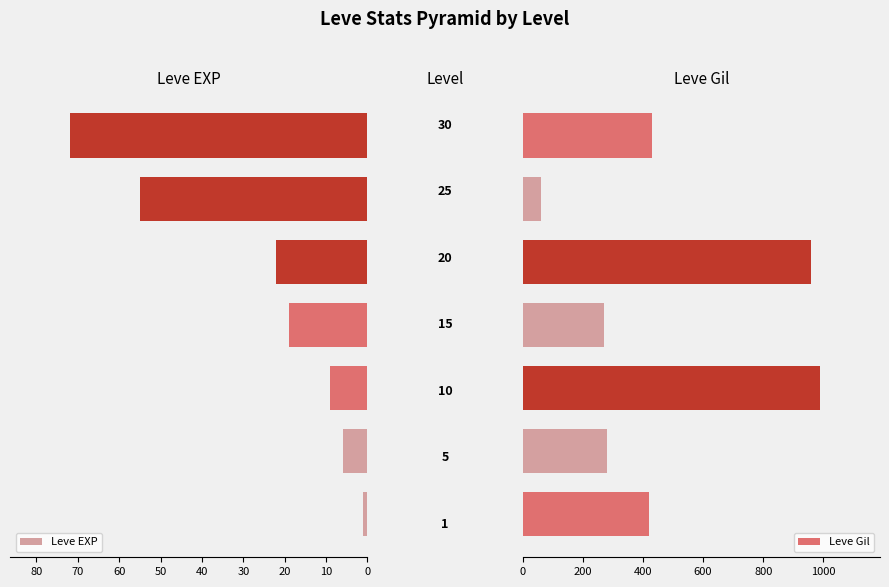

What are all the series names shown in the legend?

Leve EXP, Leve Gil